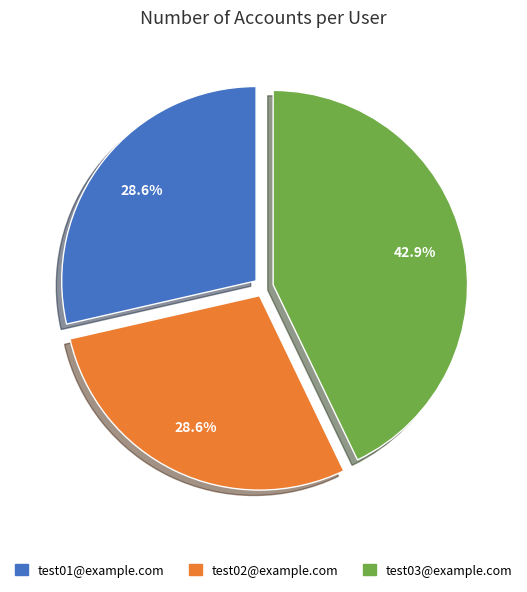

How many slices are in this pie chart?

3